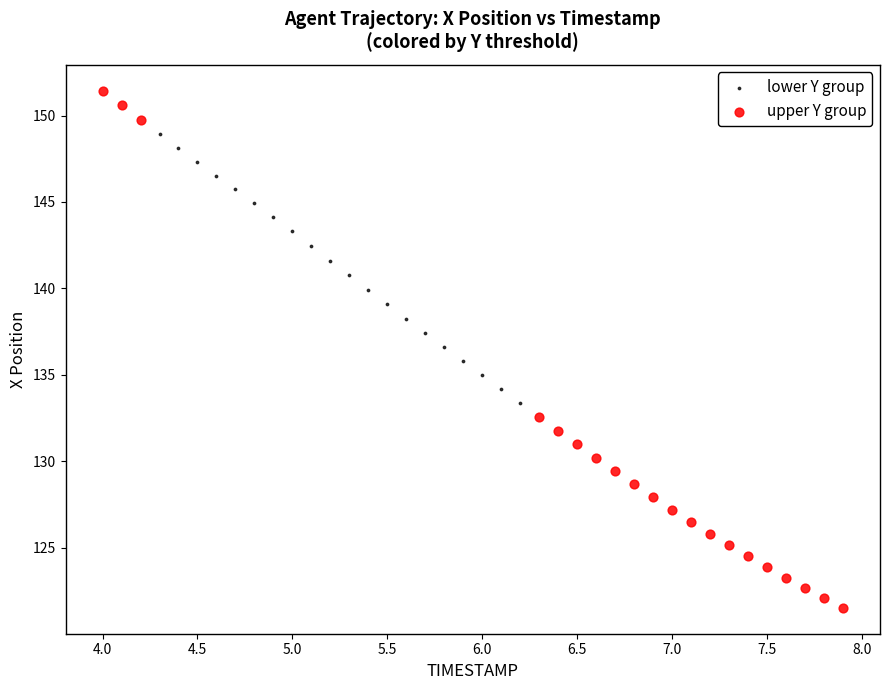

Which series has the widest spread of Y values?

upper Y group